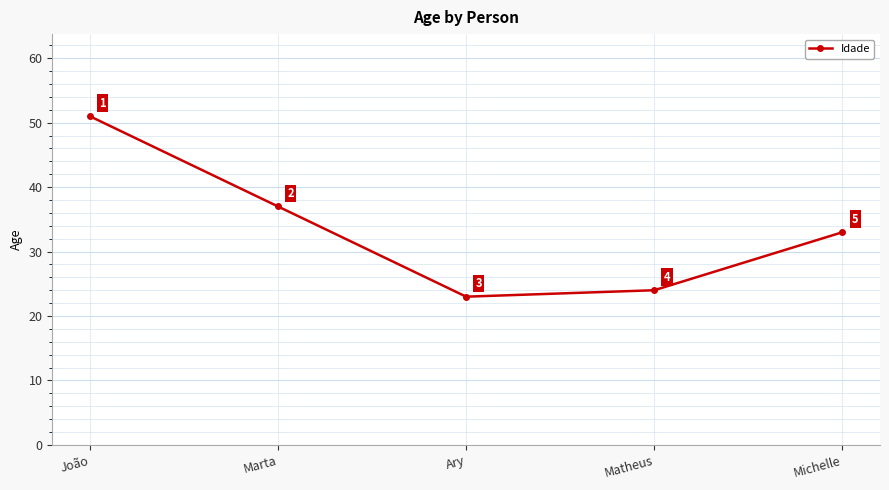

Approximately how many times larger is the value at João compared to Ary?

2.2